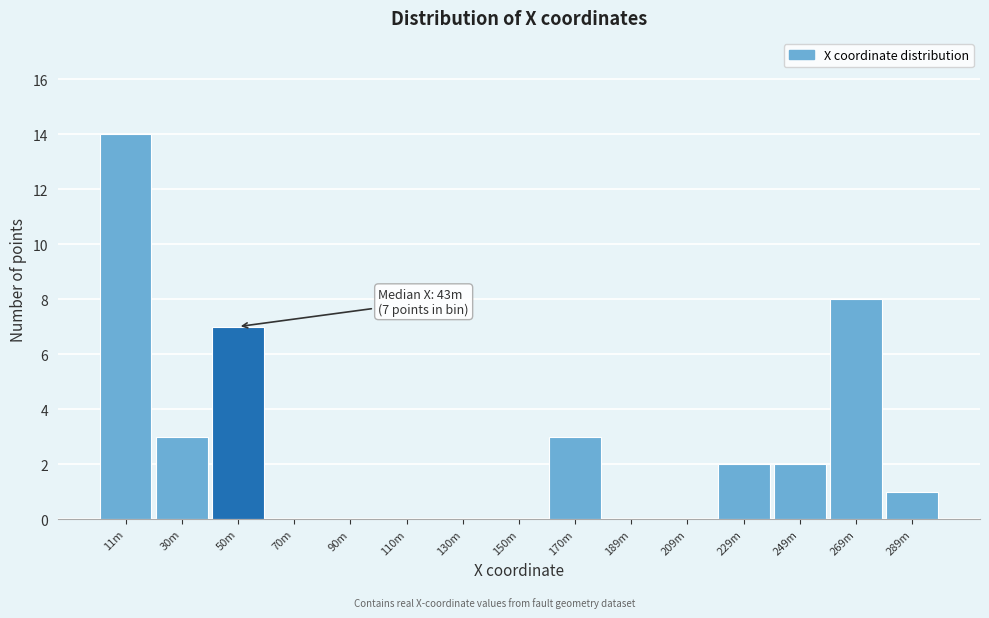

Reading left to right, what are all the values shown in this chart?

11m=14	30m=3	50m=7	70m=0	90m=0	110m=0	130m=0	150m=0	170m=3	189m=0	209m=0	229m=2	249m=2	269m=8	289m=1